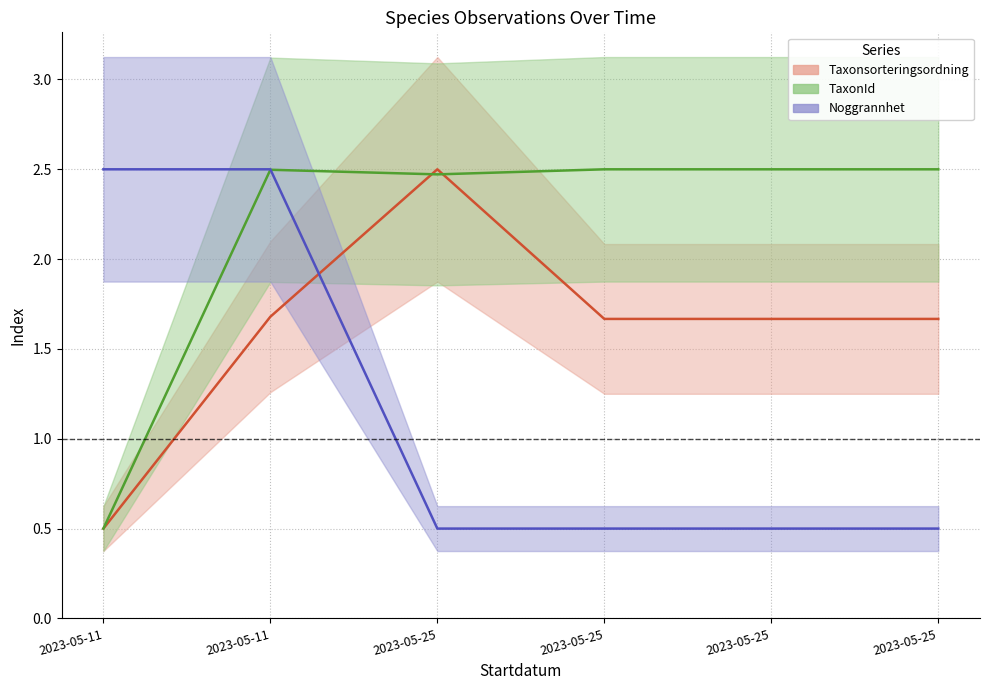

List the series in order of their peak value, highest first.

Taxonsorteringsordning, TaxonId, Noggrannhet